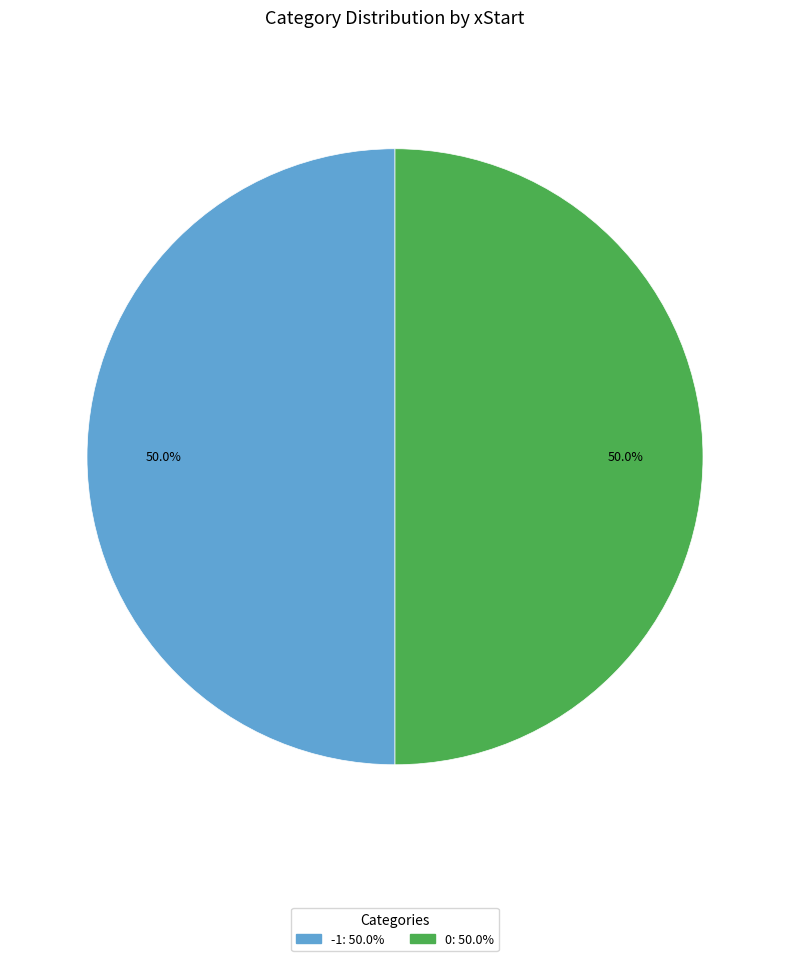

How many segments does this pie chart have?

2